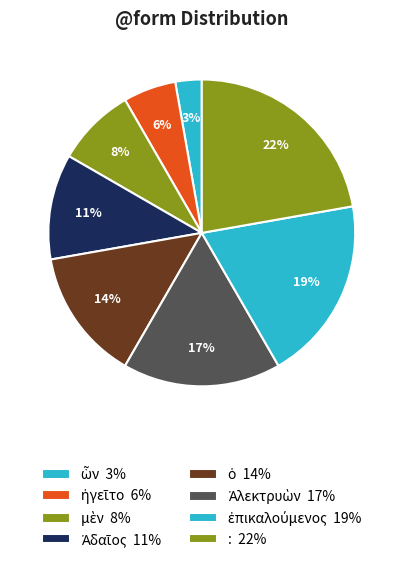

The : slice represents 22% of the pie. True or false?

True